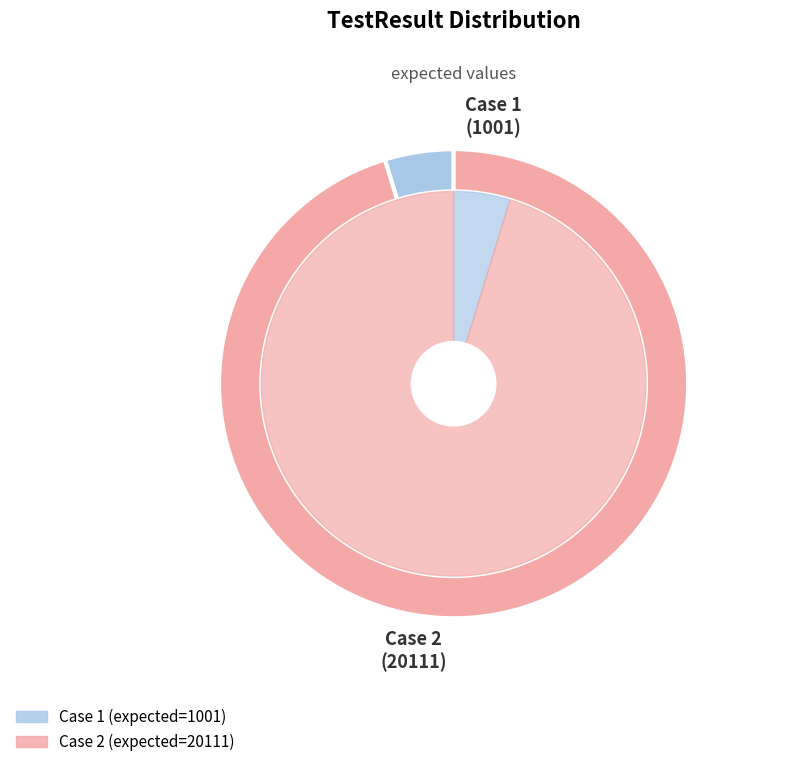

Is the sum of 1 and 2 greater than half?

Yes